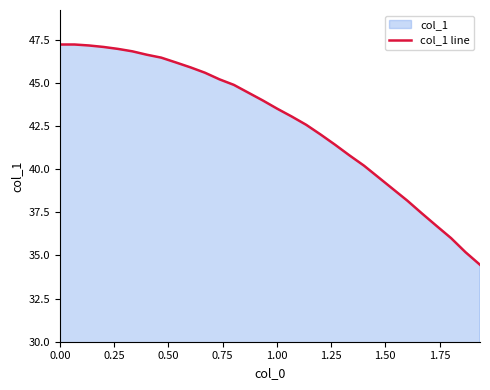

What is the minimum value shown in the chart?

34.5